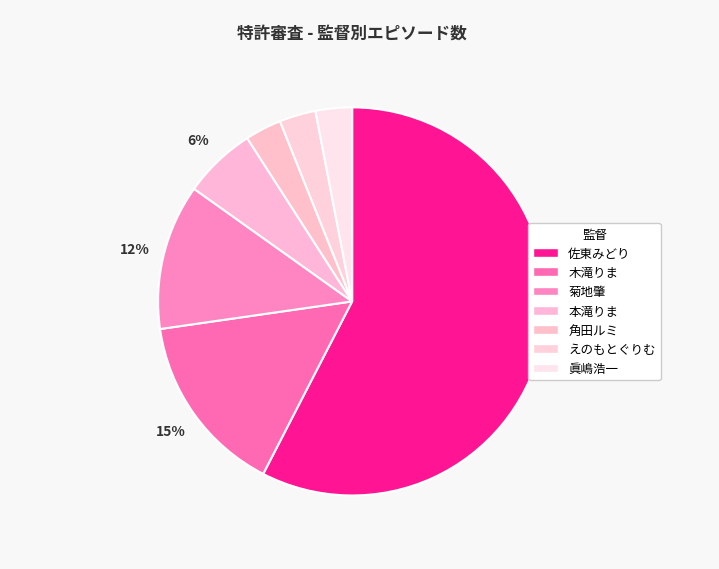

What percentage is the 佐東みどり slice, to the nearest percent?

58%